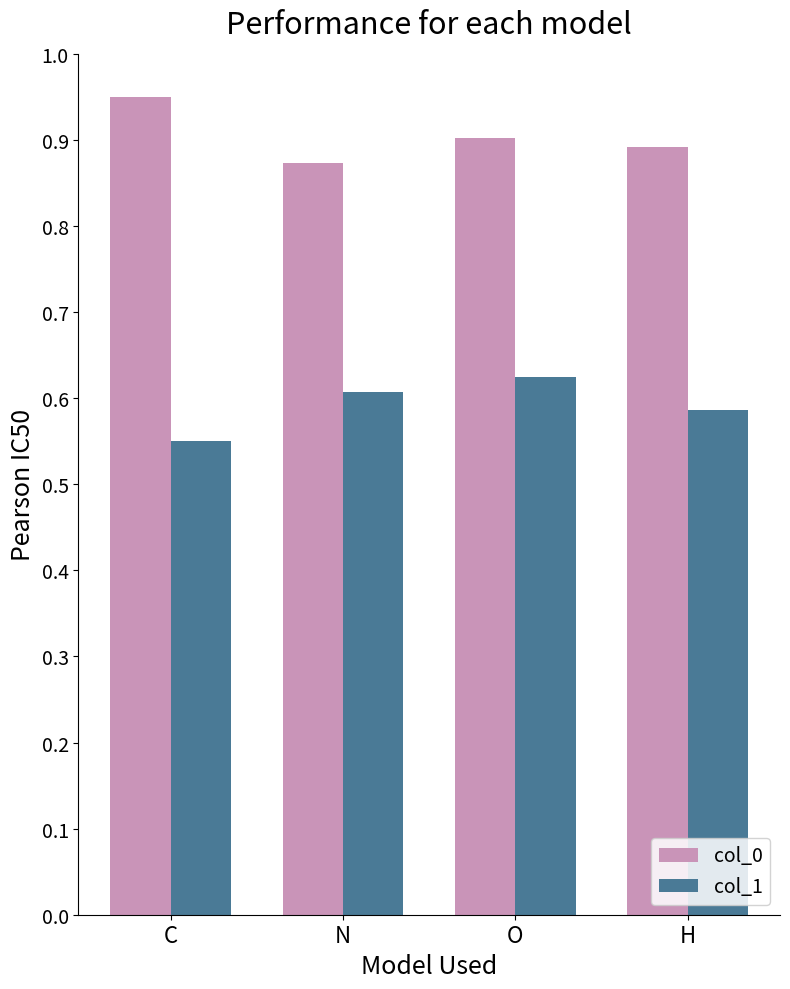

At which label does col_1 reach its minimum?

C